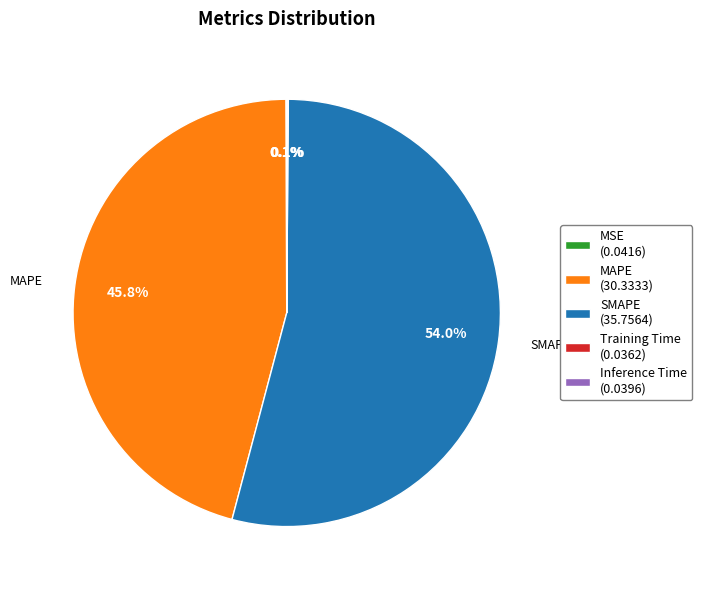

Does any single category account for the majority?

Yes